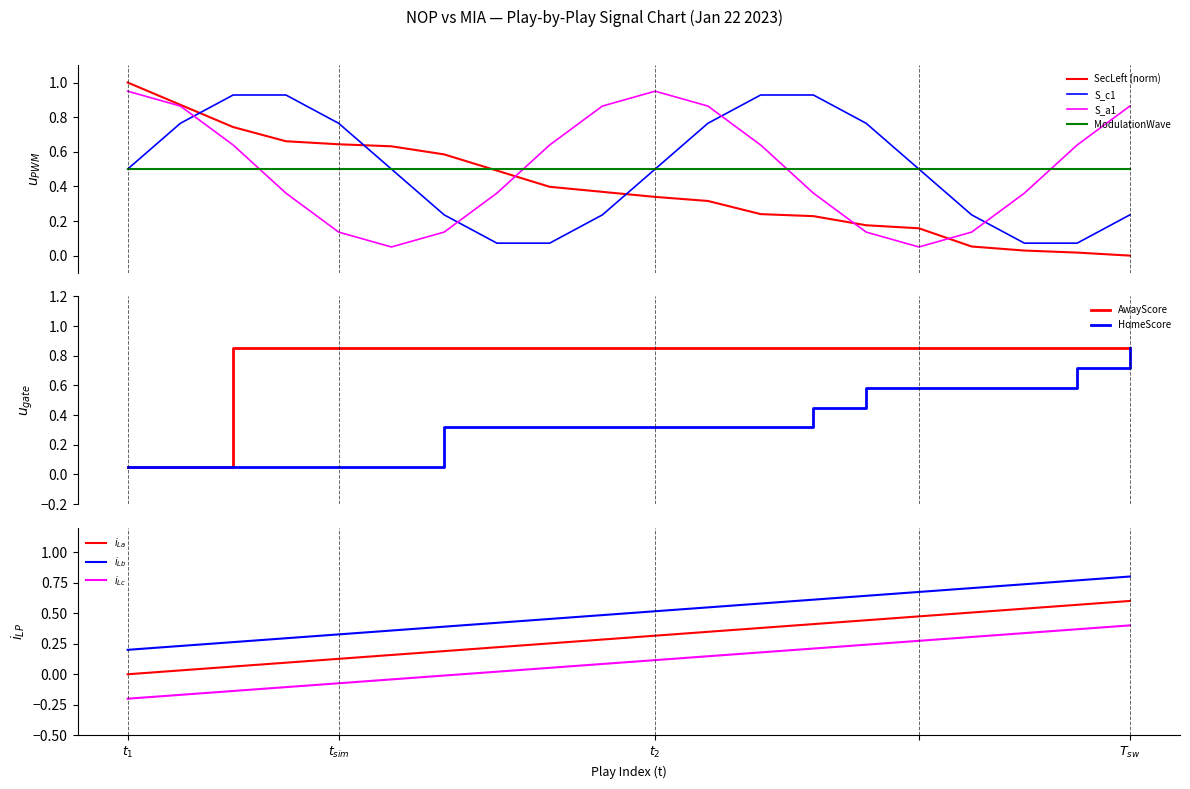

Is it true that HomeScore equals 0.3 at 11?

True